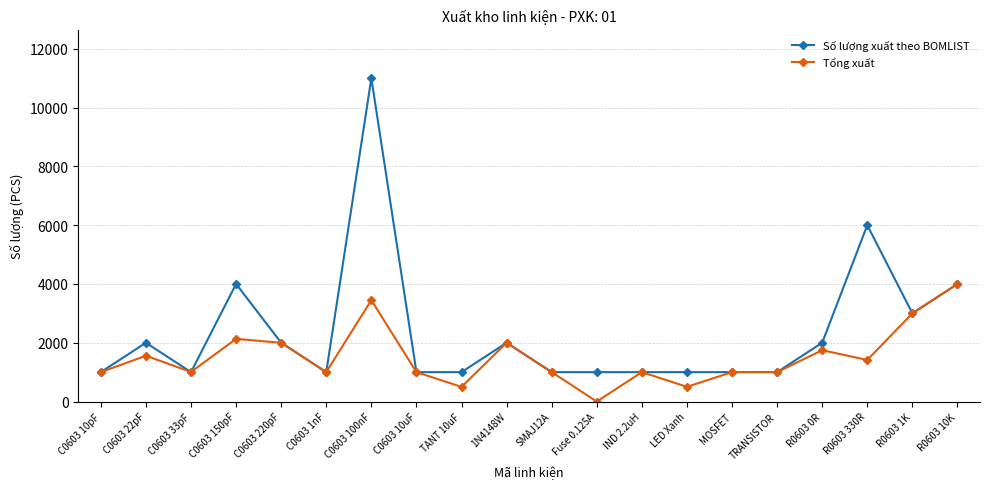

Is this an area chart (filled region under the line)?

No